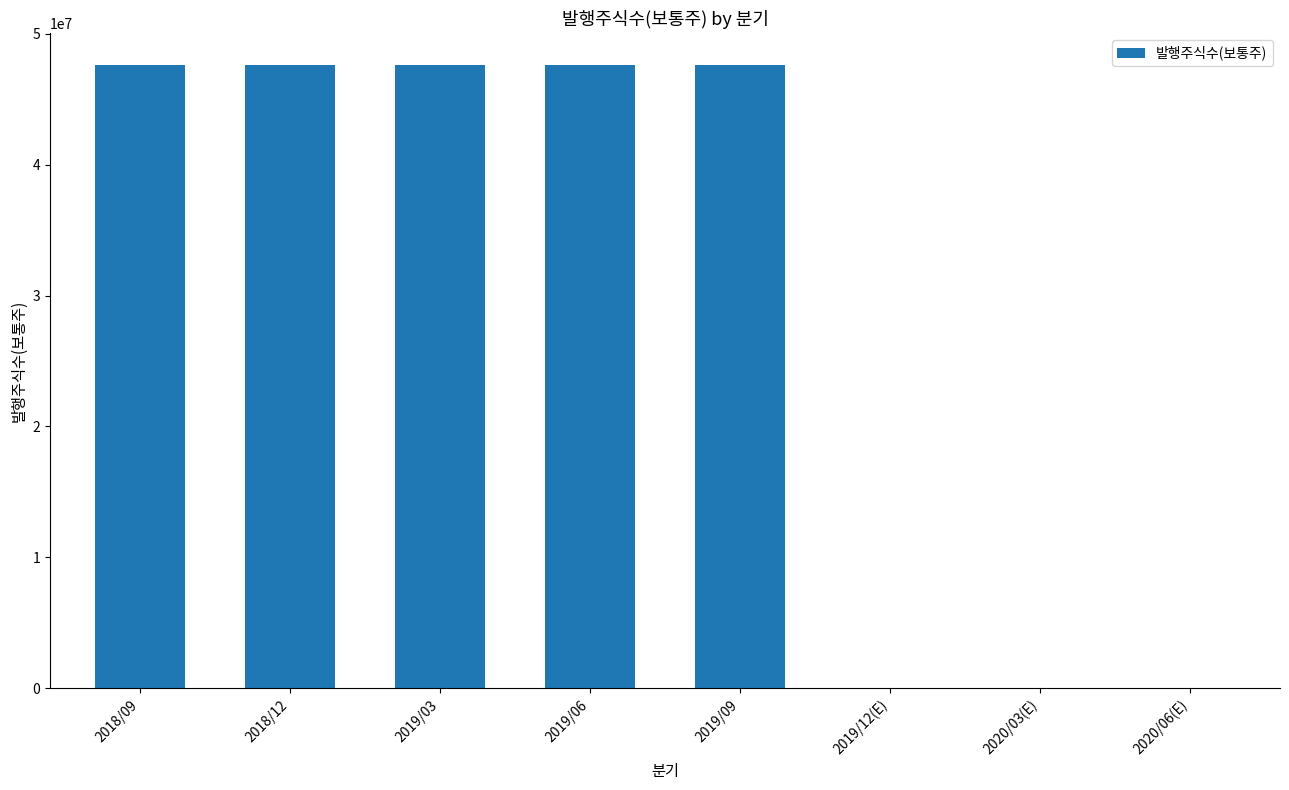

The chart shows a value of 75599033 at 2019/06. True or false?

False